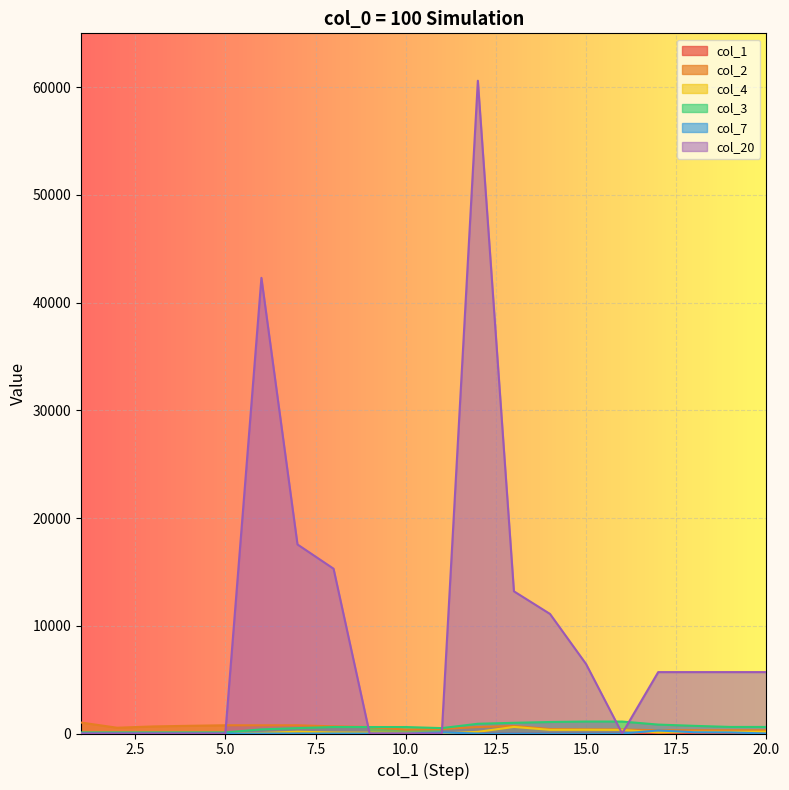

At how many categories does at least one series exceed 23067?

2